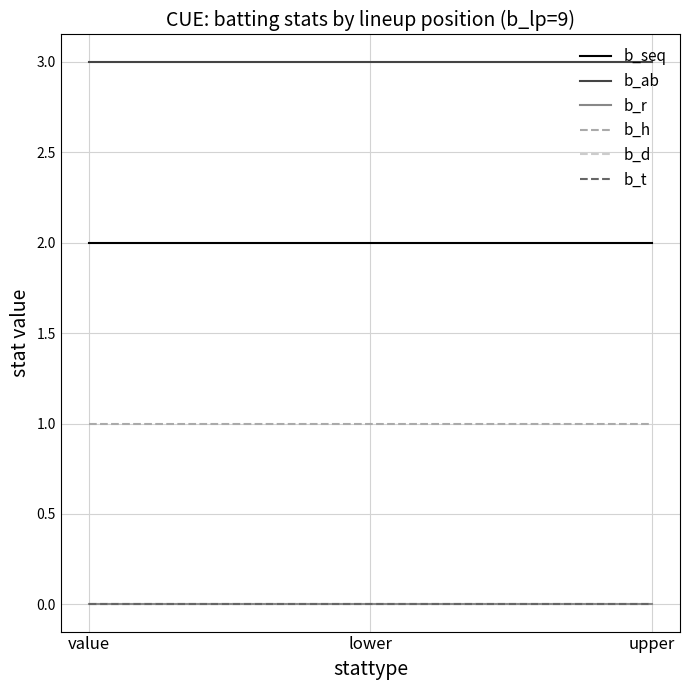

Is this an area chart (filled region under the line)?

No